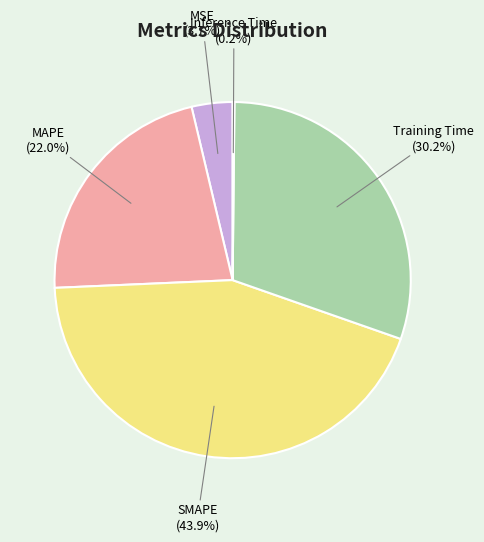

Combined, do SMAPE and MSE account for over 50%?

No